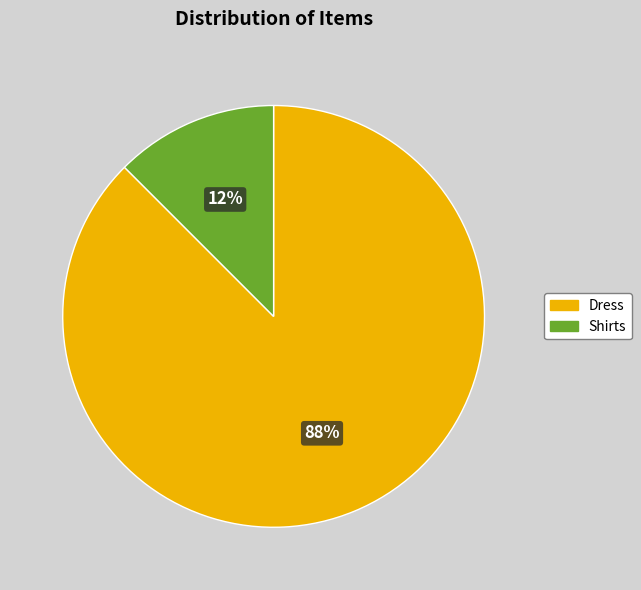

What is the largest slice in the pie chart?

Dress